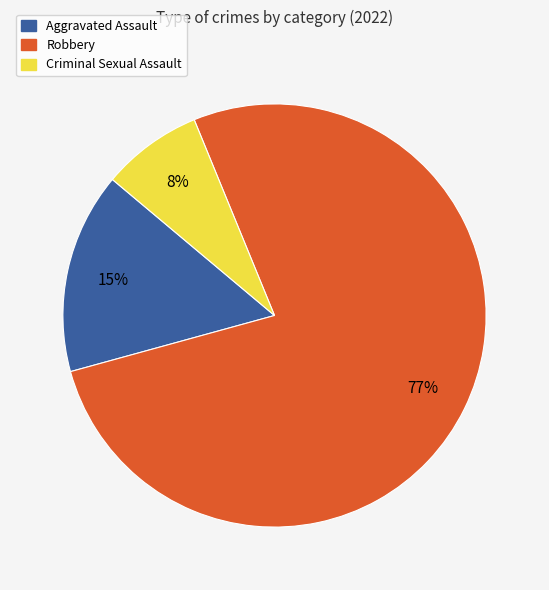

Is the sum of Criminal Sexual Assault and Aggravated Assault greater than half?

No